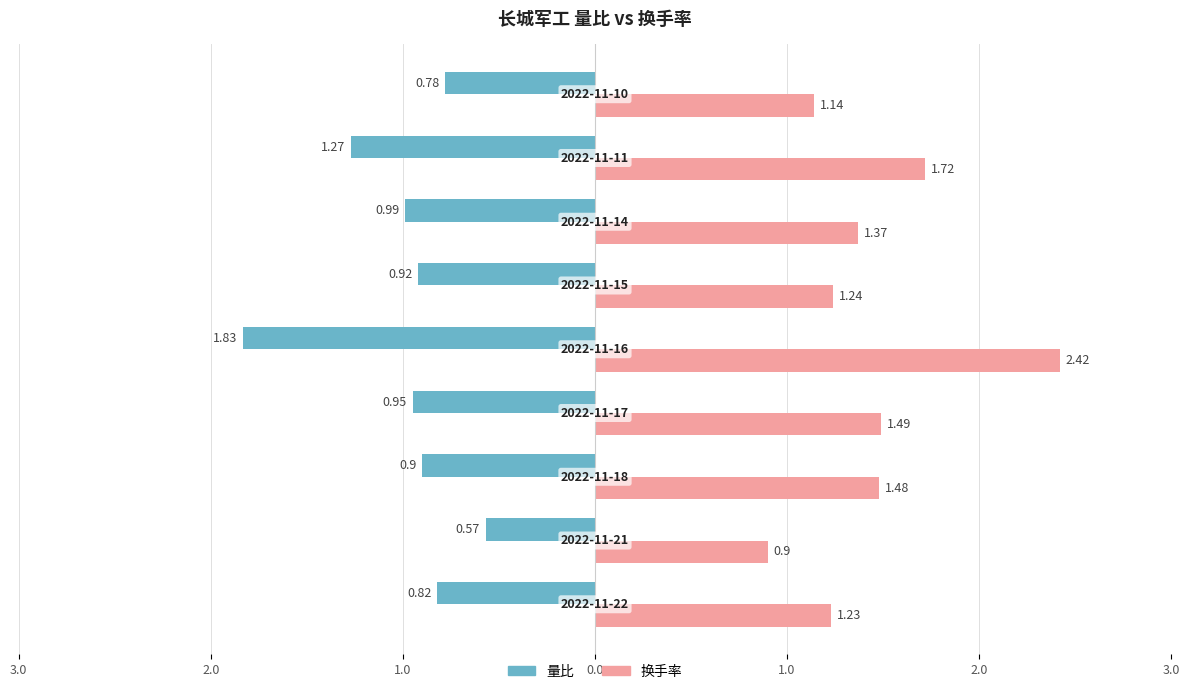

What are all the series names shown in the legend?

量比, 换手率